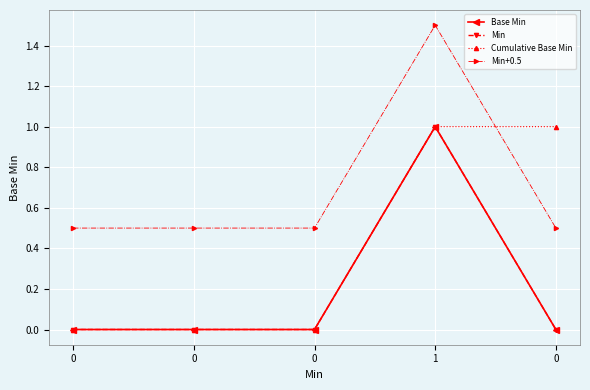

At 1, list the series in order from largest to smallest.

Min+0.5, Base Min, Min, Cumulative Base Min